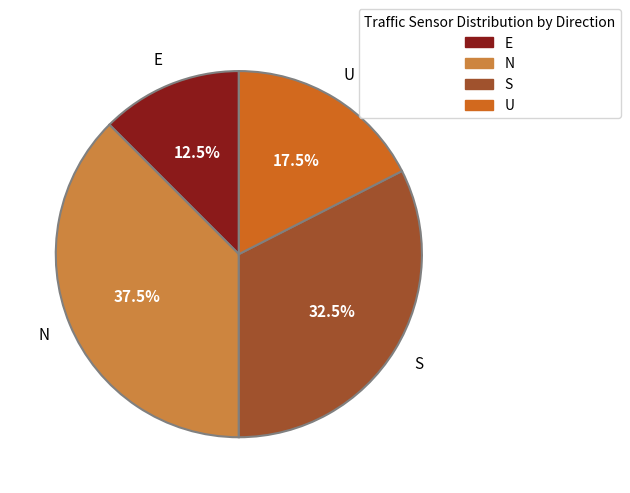

What is the ratio of the value at N to the value at U?

2.1